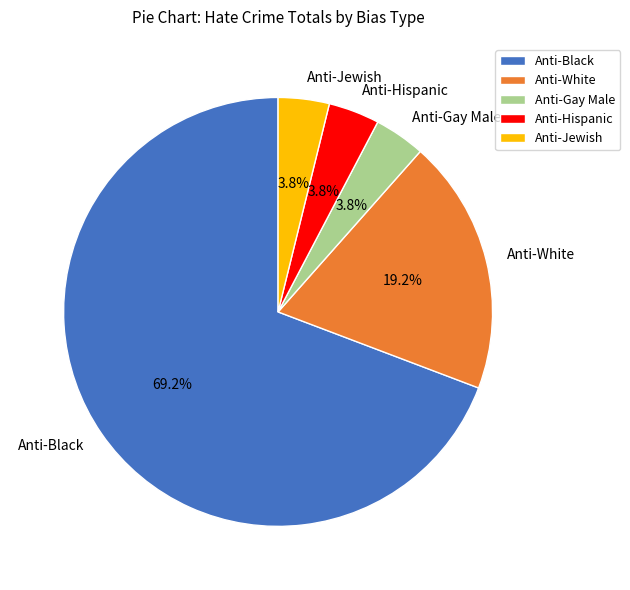

The Anti-Black slice represents 40% of the pie. True or false?

False